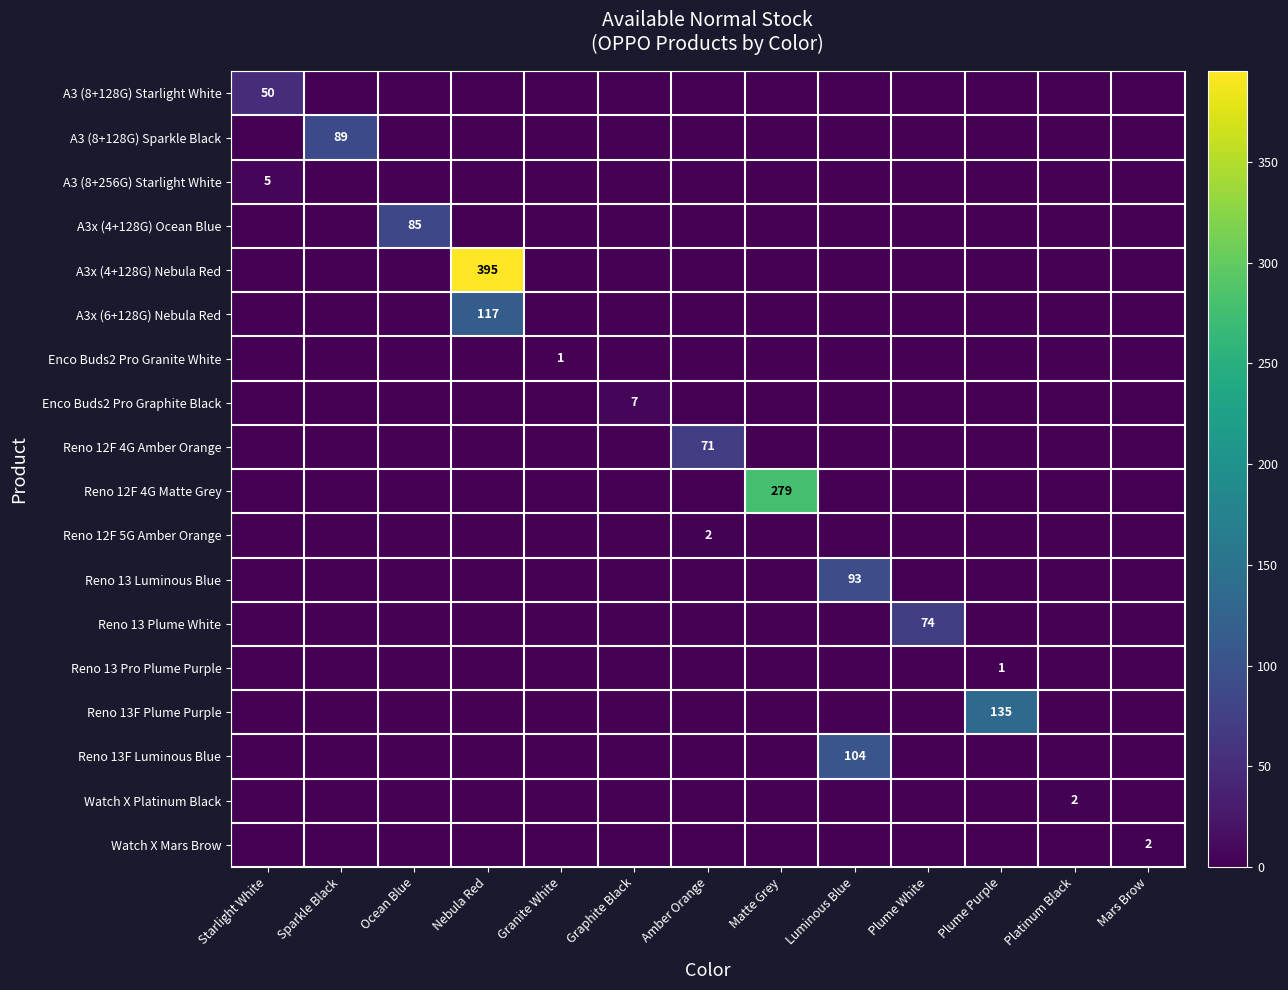

How many positive values does the Reno 13 Luminous Blue series have?

1